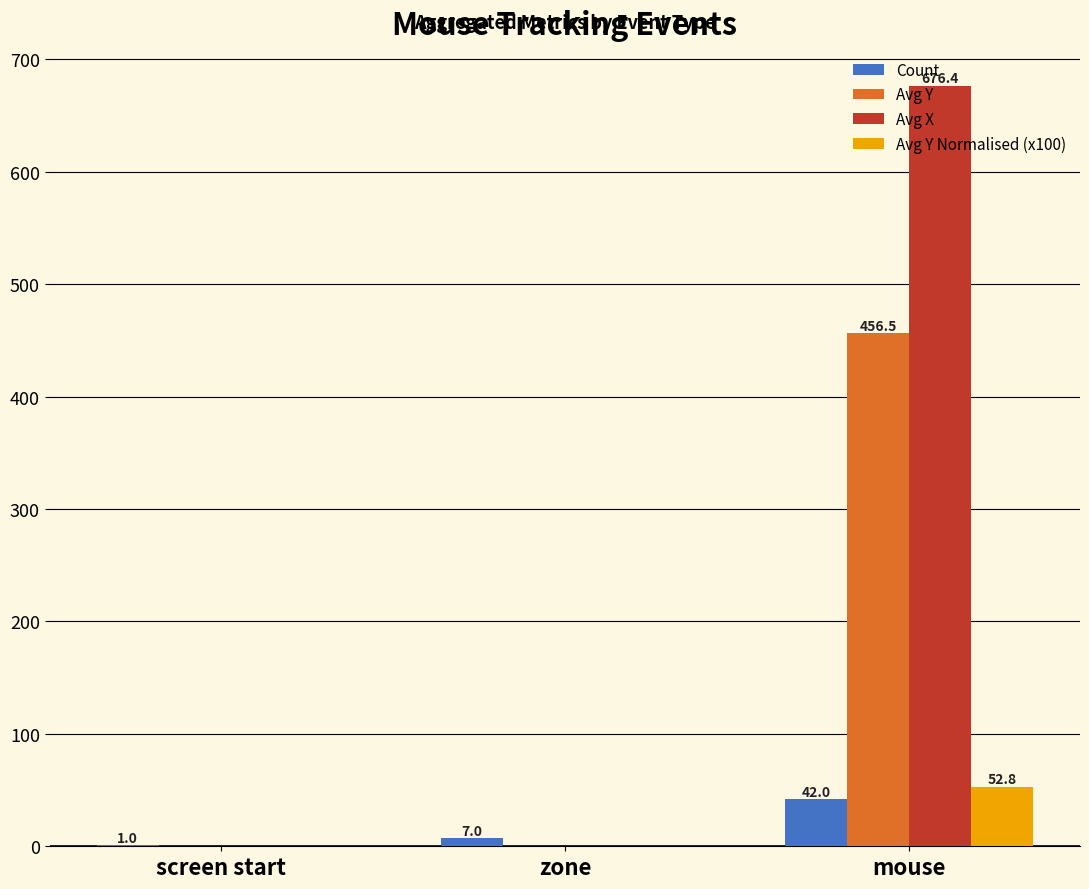

What is the approximate value of Count at mouse?

42.0